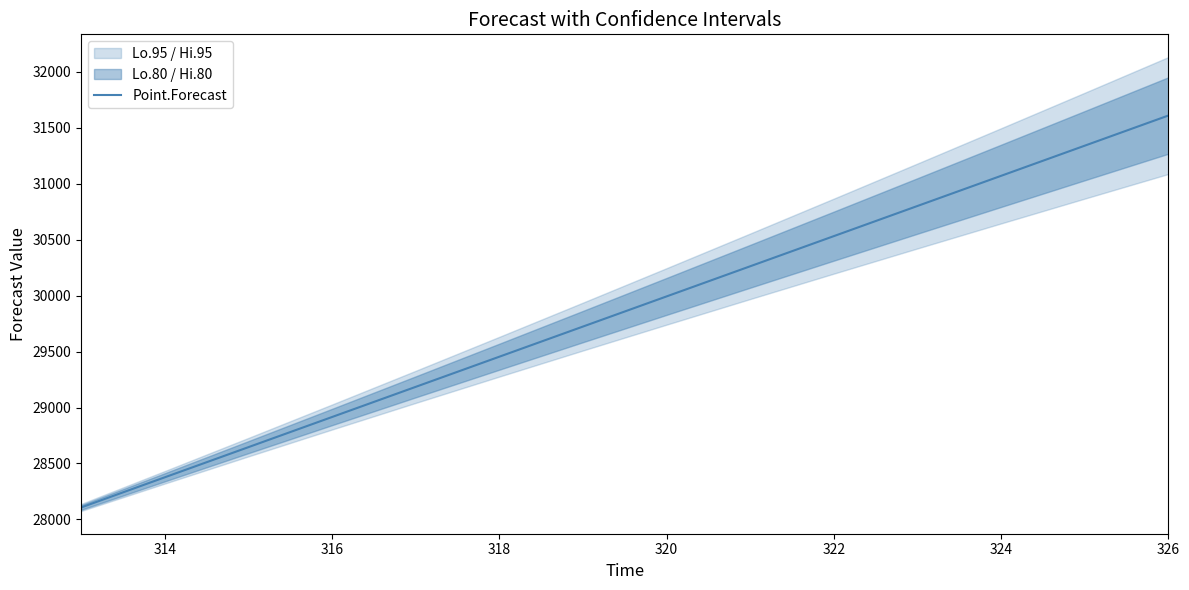

What is the maximum value for Point.Forecast?

31609.9